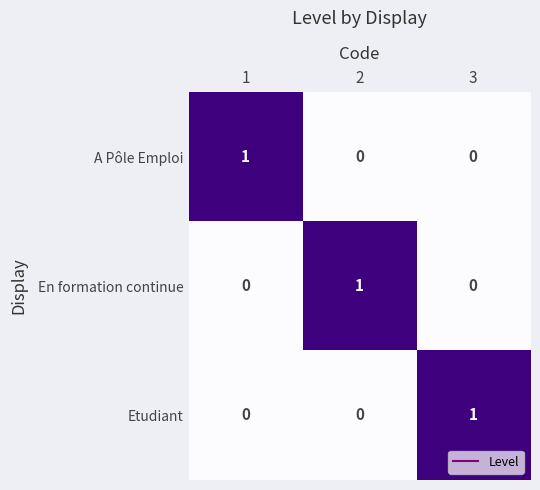

What is the total value across all series at 1?

1